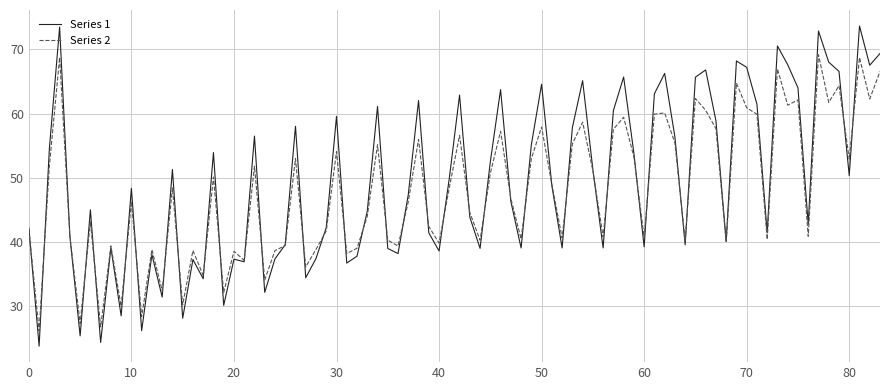

List the series in order of their peak value, lowest first.

Series 2, Series 1